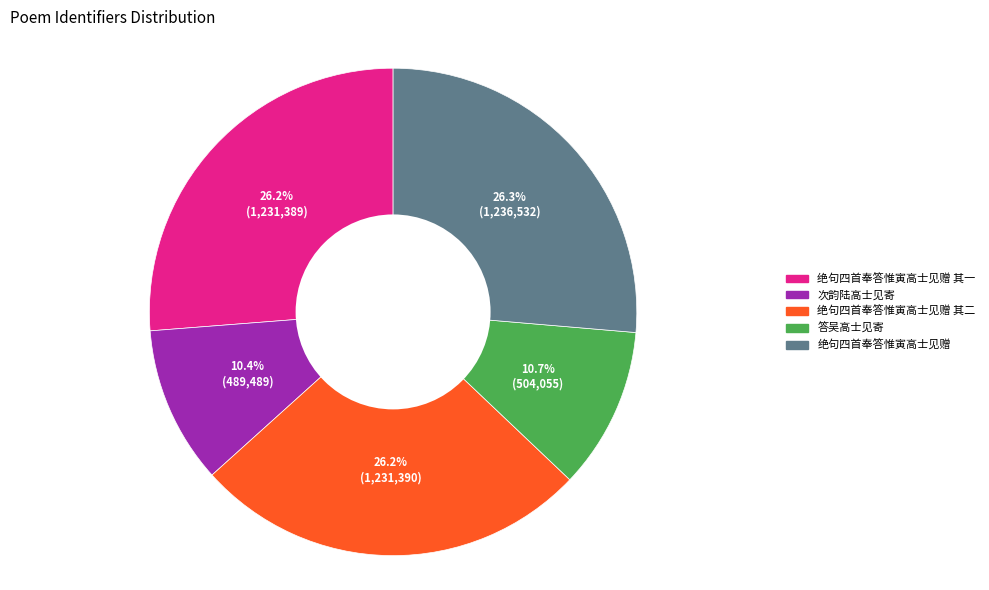

To the nearest percent, what is the combined percentage of 答吴高士见寄 and 绝句四首奉答惟寅高士见赠 其一?

37%